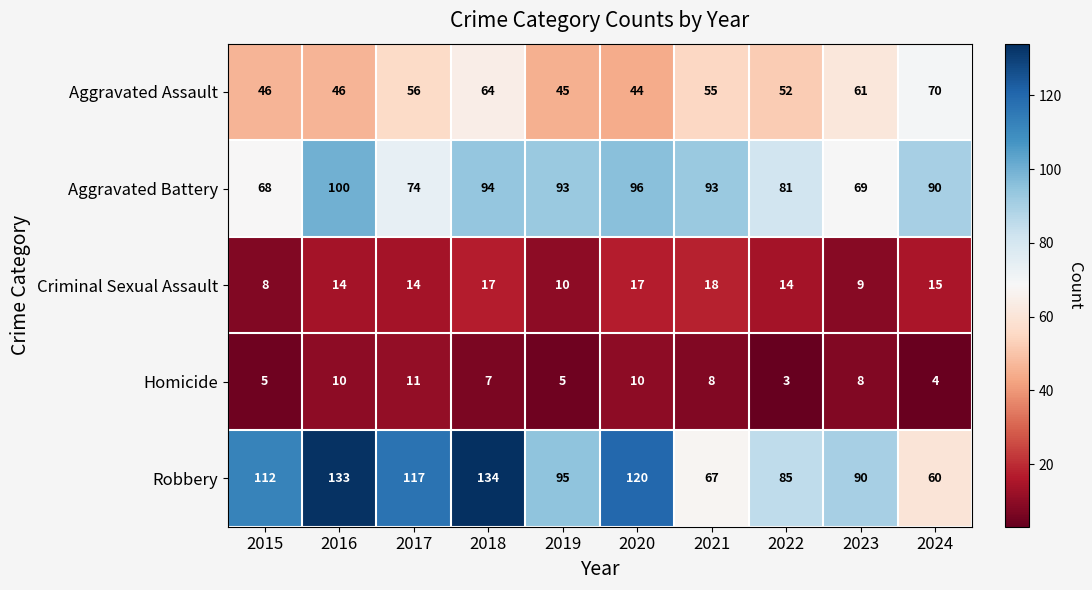

What is the difference between the Homicide values at 2017 and 2021?

3